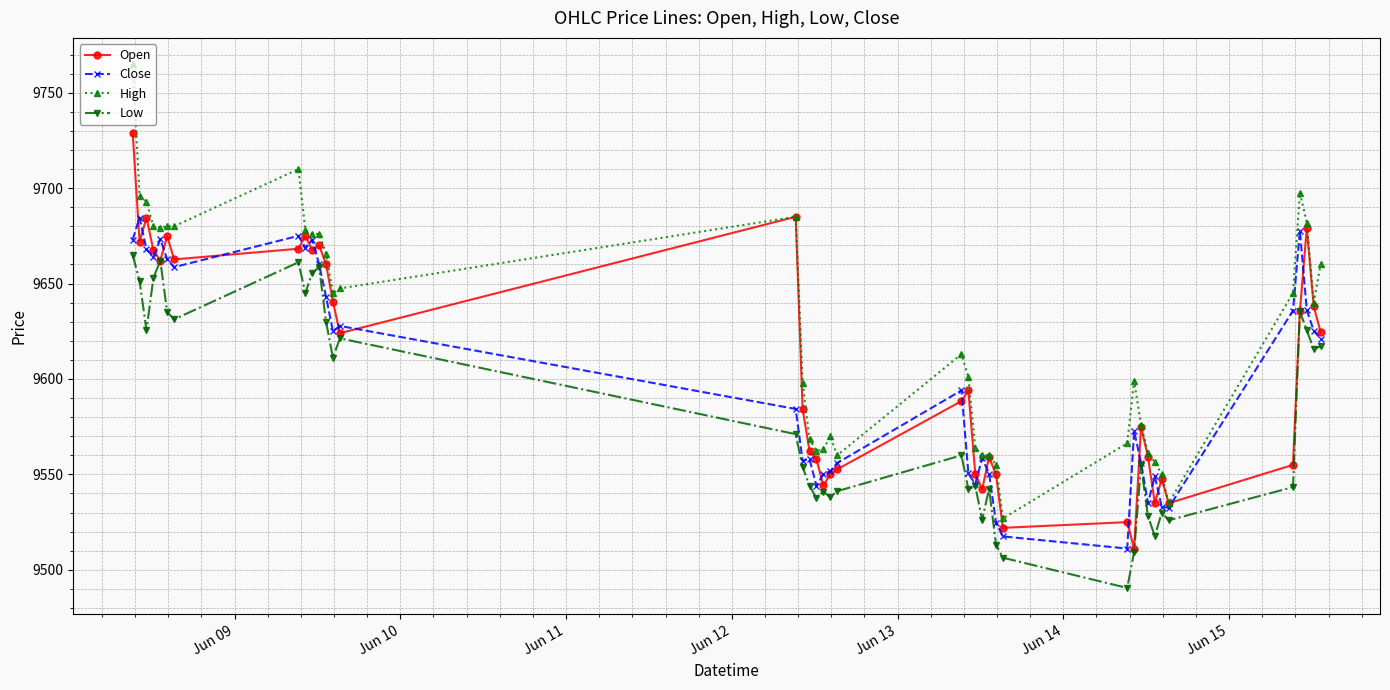

How many categories are shown in the chart?

40